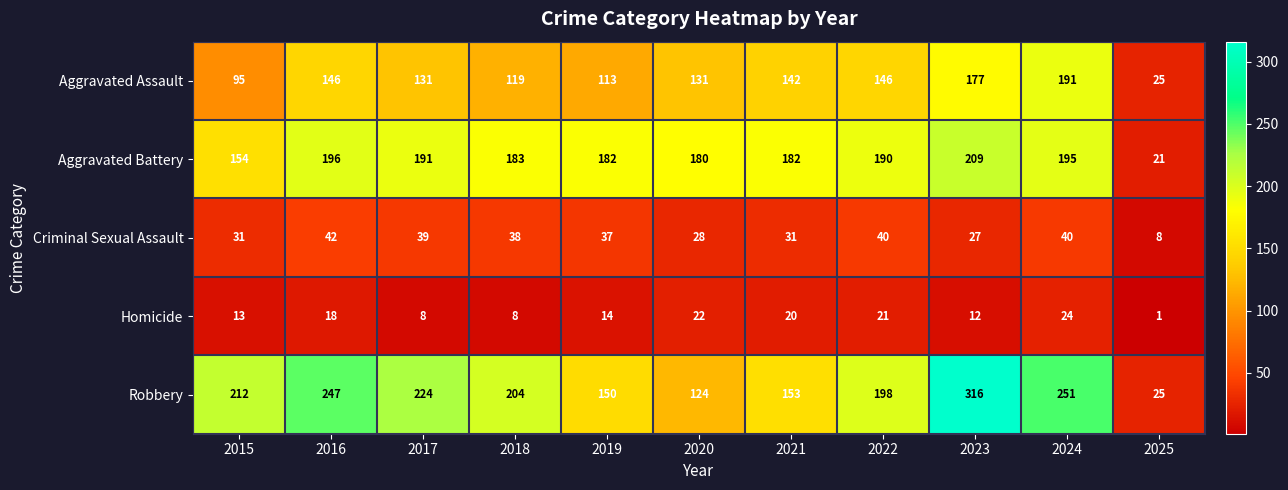

At which category is the sum across all series the highest?

2023